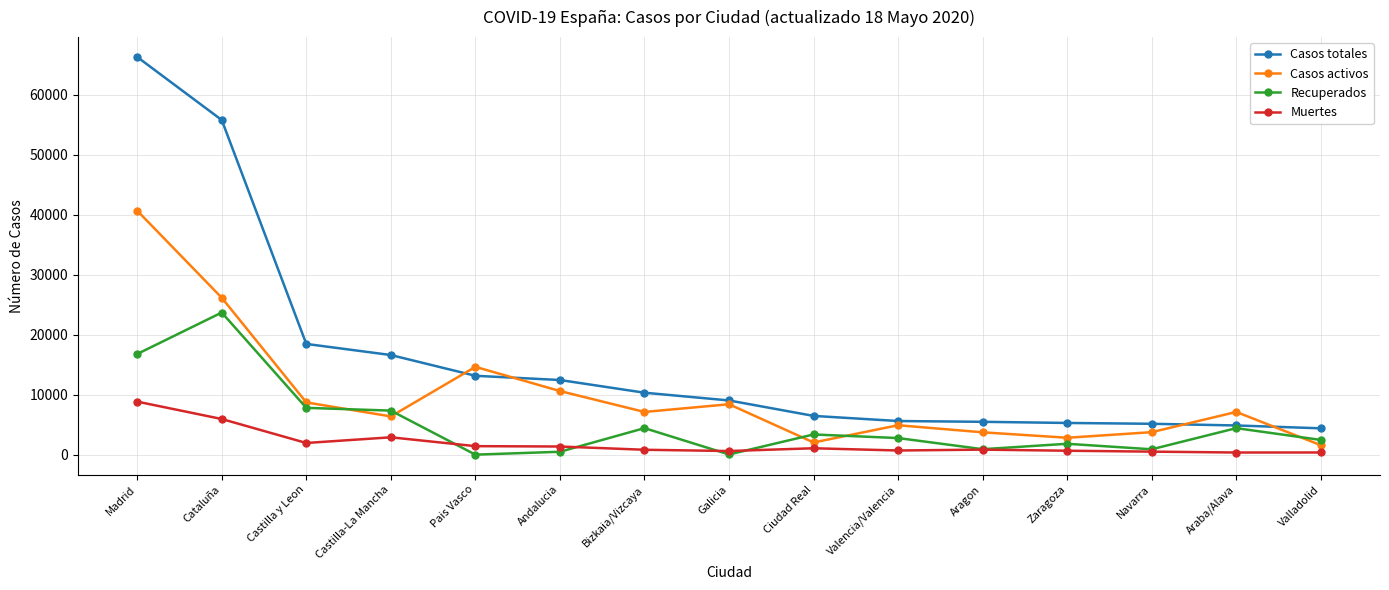

The value of Casos activos at Valladolid is 1577. True or false?

True